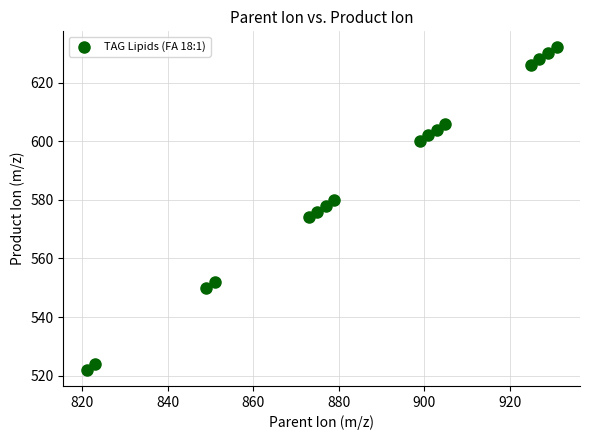

What is the range of Y values (max minus min)?

110